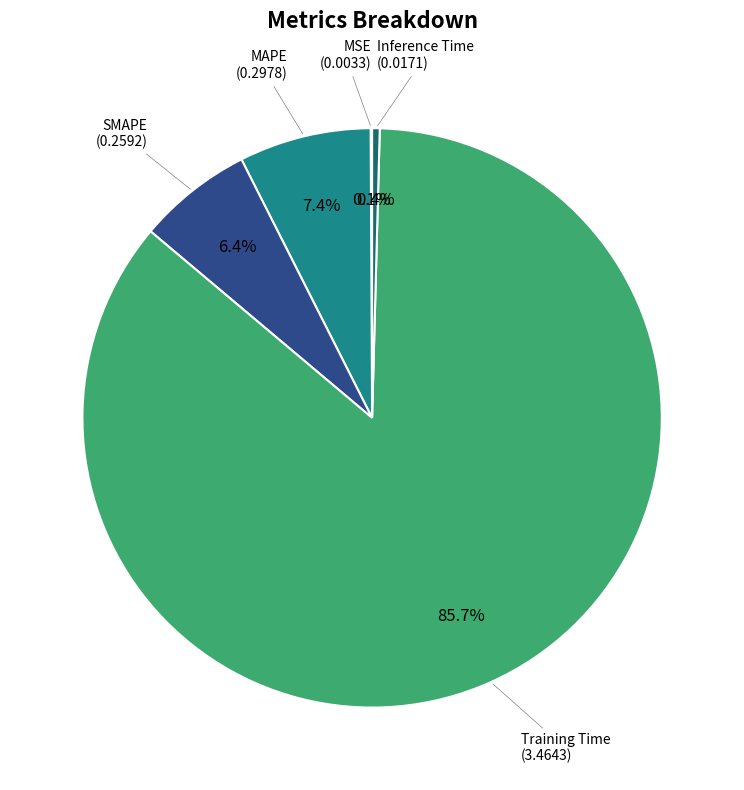

To the nearest percent, what is the difference between the Inference Time and MAPE slice percentages?

7%